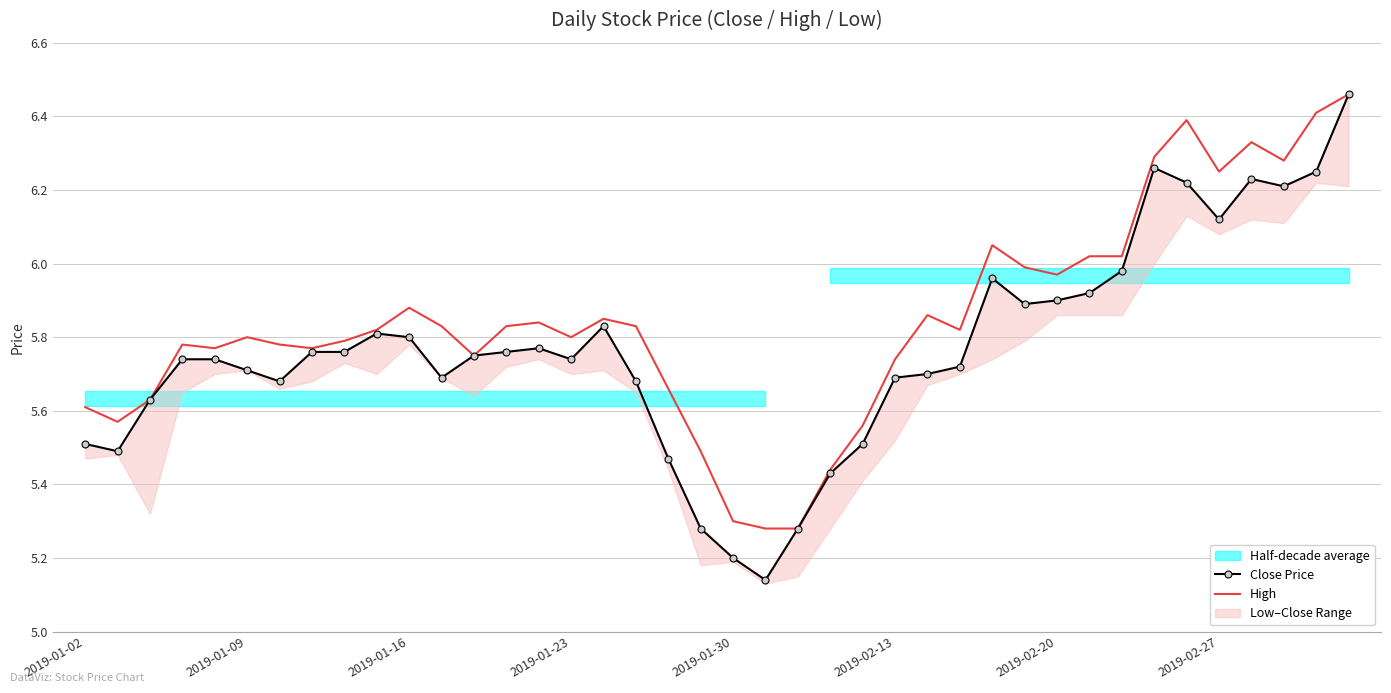

What is the sum of the High values at 19 and 11?

11.3